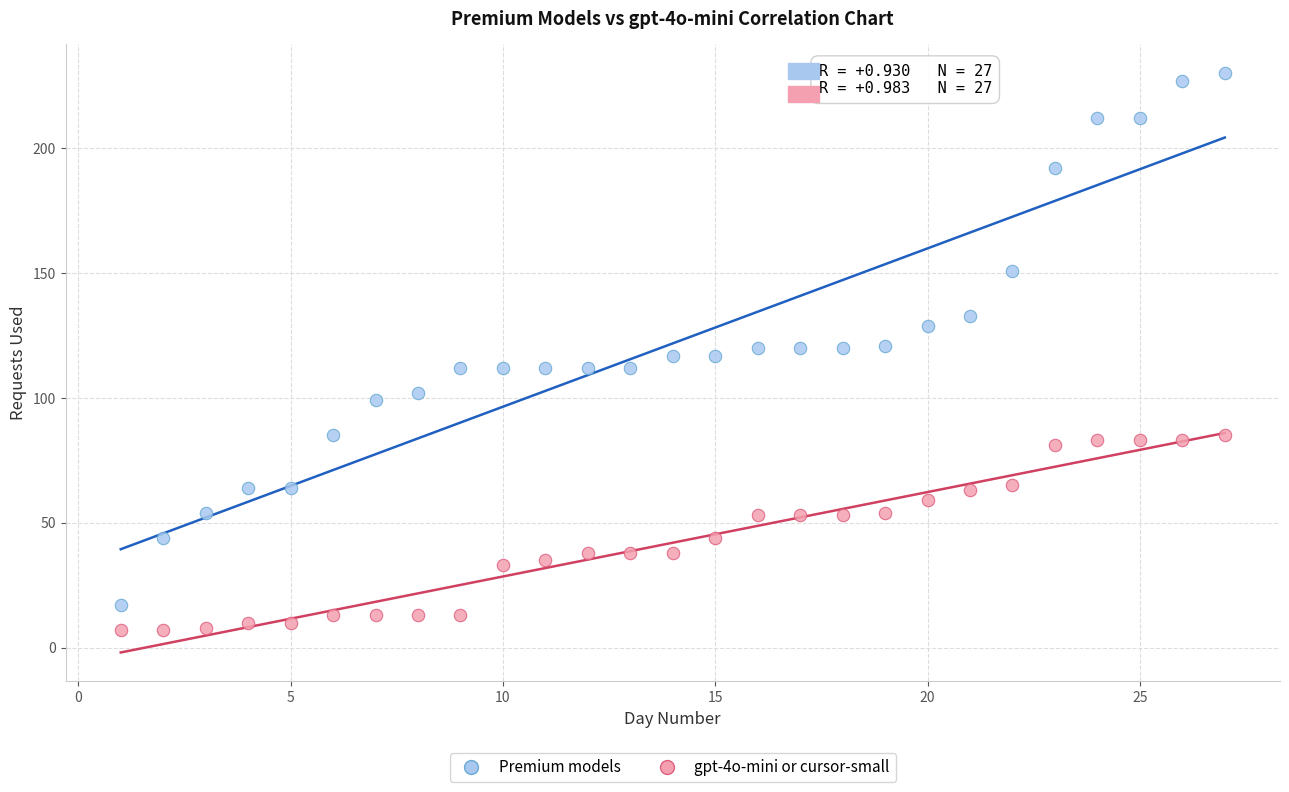

What are all the series names shown in the legend?

Premium models, gpt-4o-mini or cursor-small